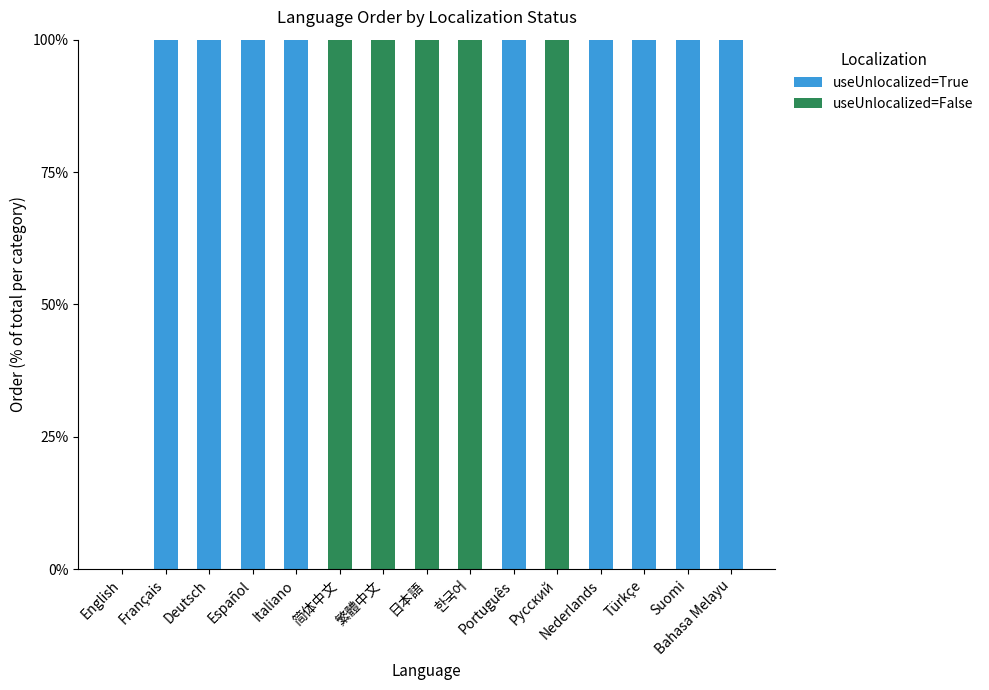

What is the sum of all useUnlocalized=True values?

900